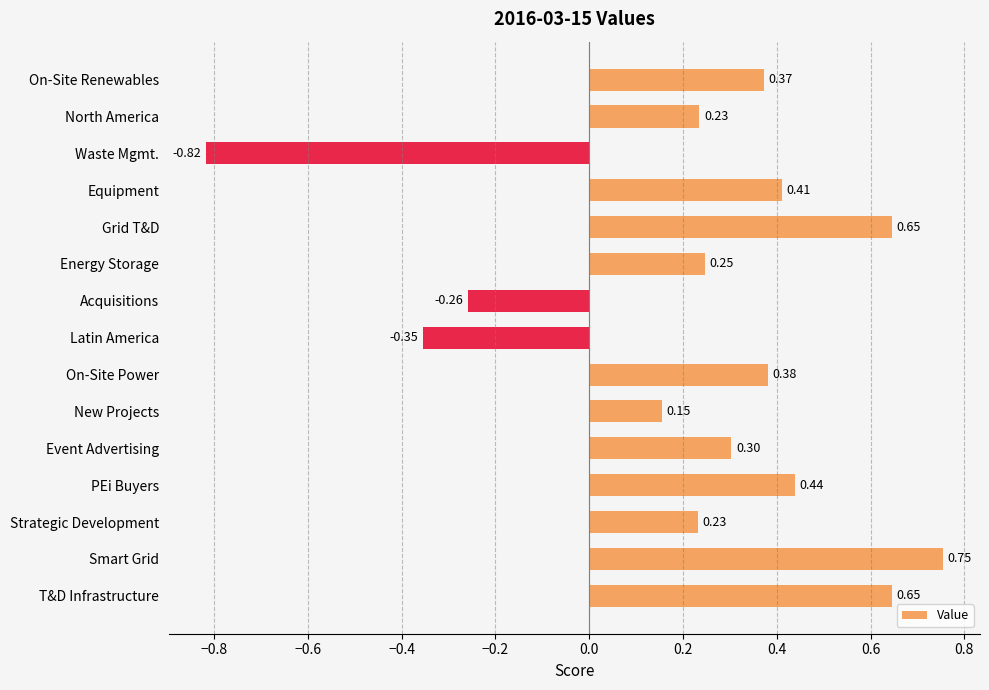

What is the difference between the maximum and minimum values?

1.6